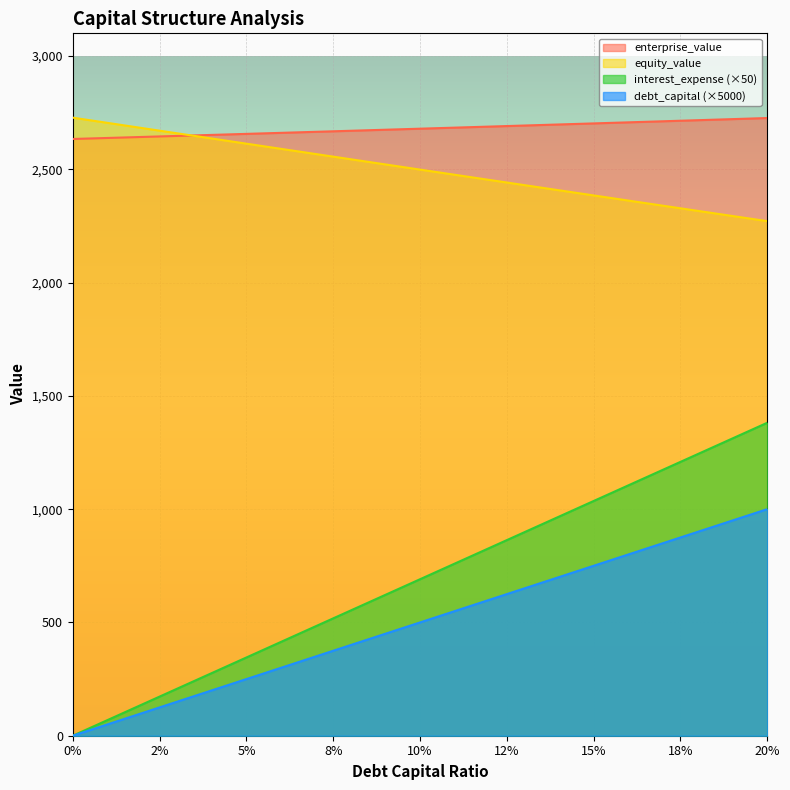

What value does the enterprise_value series have at 0.09?

2674.5